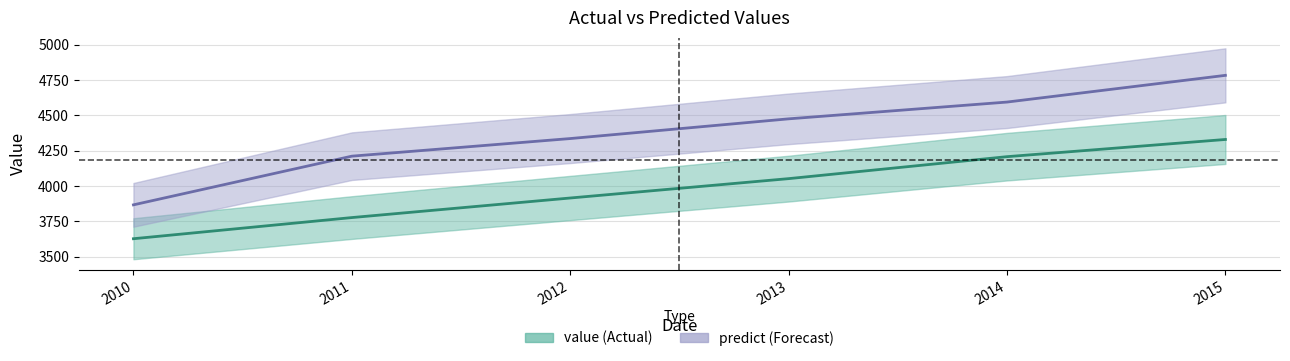

True or false: predict and value intersect in this chart.

False